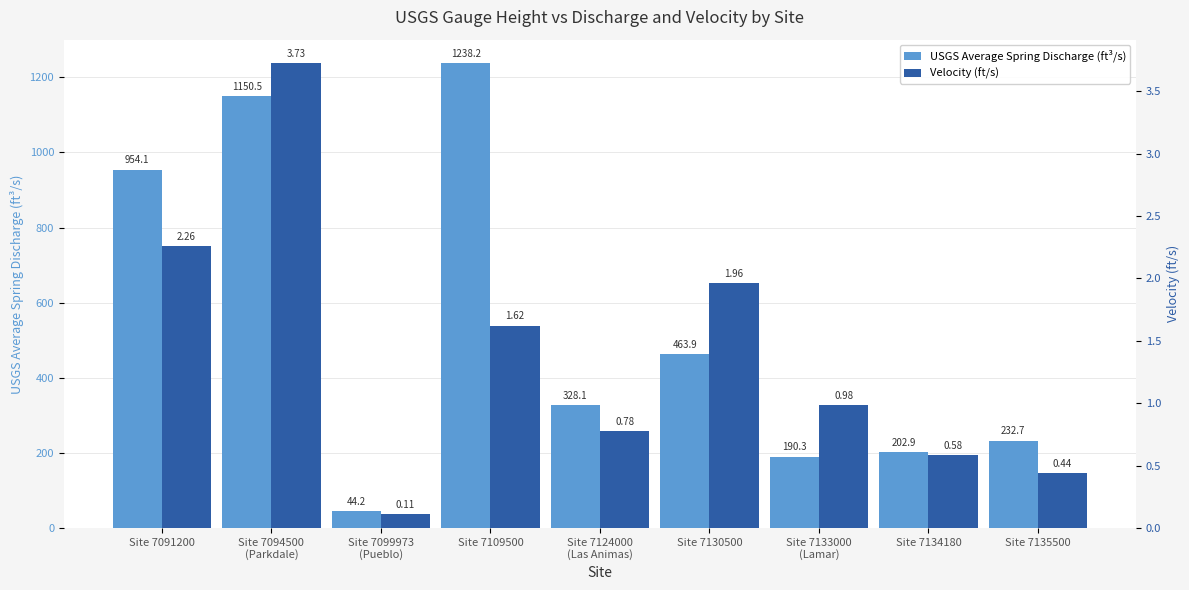

How many categories are shown in the chart?

9